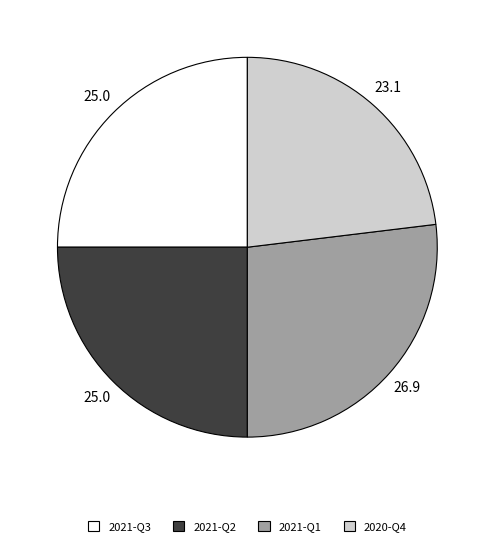

Which has a higher value, 2020-Q4 or 2021-Q2?

2021-Q2